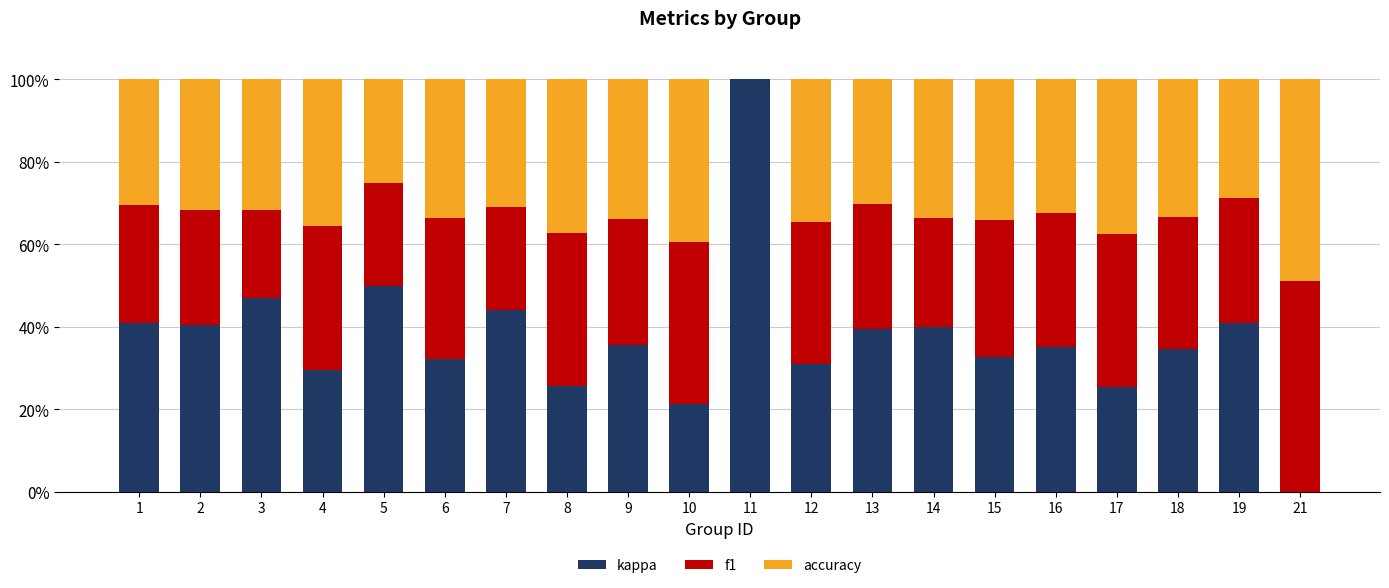

What is the highest value of the kappa series?

100.0